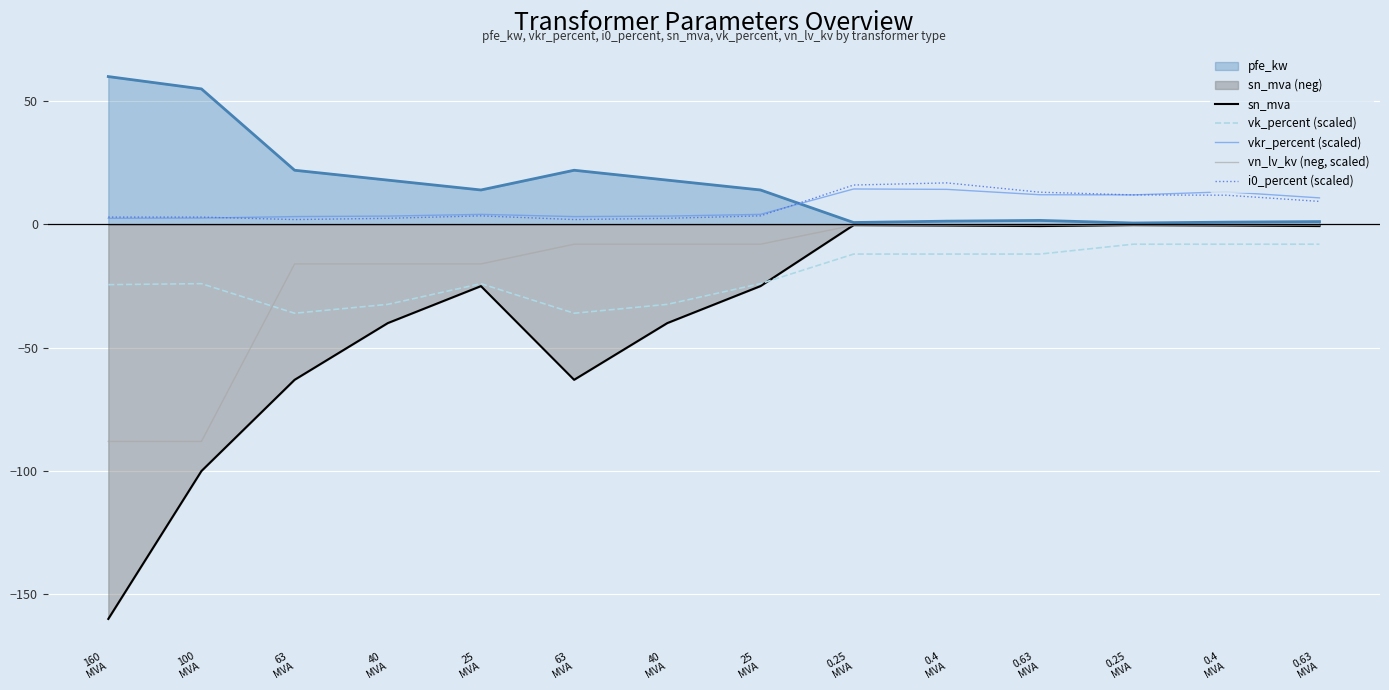

Does the chart display data point markers on the line(s)?

No